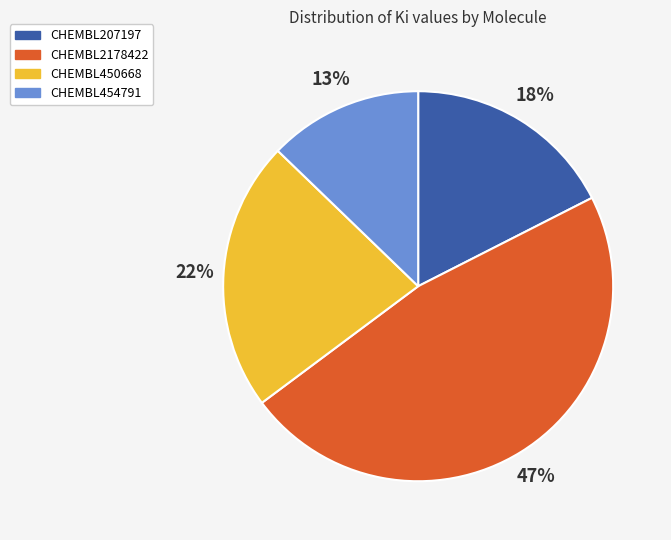

Which slice is the smallest?

CHEMBL454791